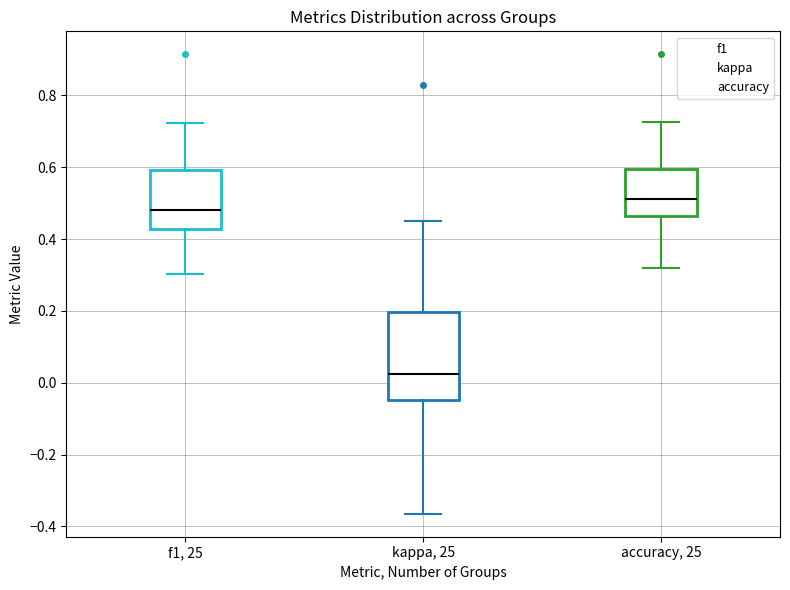

Reading left to right, read every box against the y-axis: the position of its median line, the range the box covers, and the ends of its whiskers. The values are not printed on the chart, so give them approximately, as read against the axis.

f1, 25: median 0.48, box 0.42 to 0.60, whiskers 0.30 to 0.72
kappa, 25: median 0.02, box -0.04 to 0.20, whiskers -0.36 to 0.46
accuracy, 25: median 0.52, box 0.46 to 0.60, whiskers 0.32 to 0.72